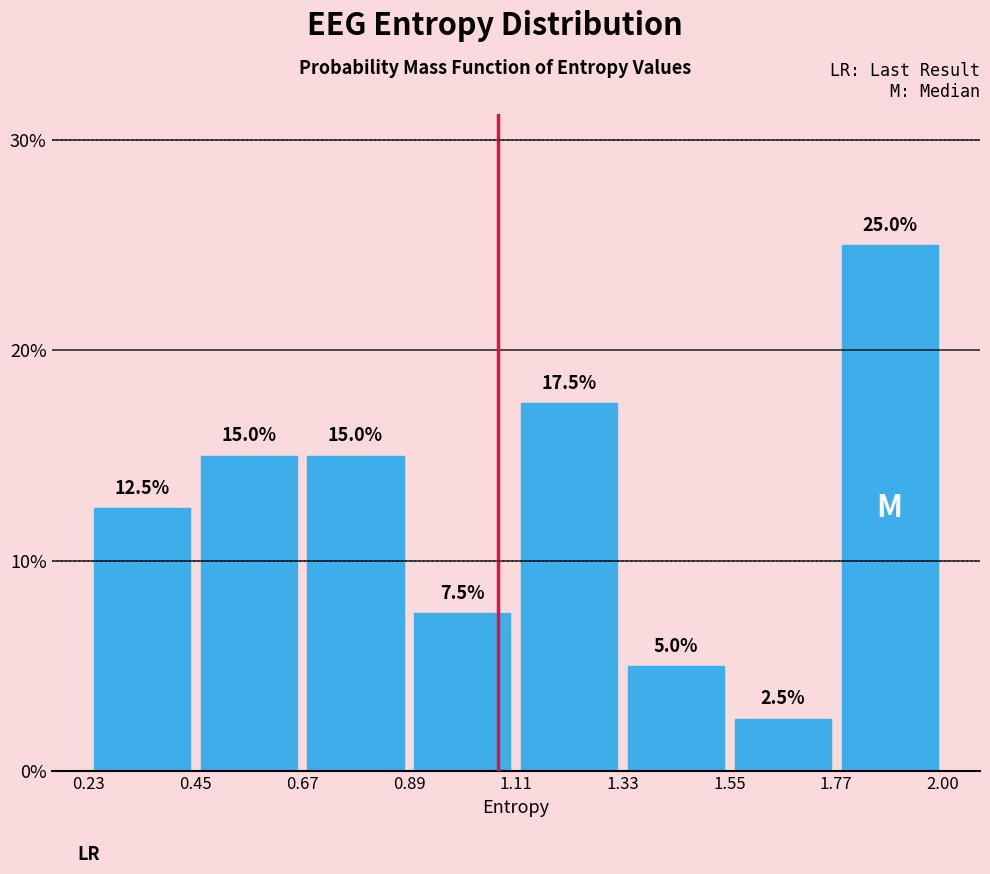

Reading left to right, transcribe this chart: for each bar, give the range it covers on the x-axis and its height.

0.23 to 0.45: 12.5
0.45 to 0.67: 15.0
0.67 to 0.89: 15.0
0.89 to 1.11: 7.5
1.11 to 1.33: 17.5
1.33 to 1.55: 5.0
1.55 to 1.77: 2.5
1.77 to 2.00: 25.0